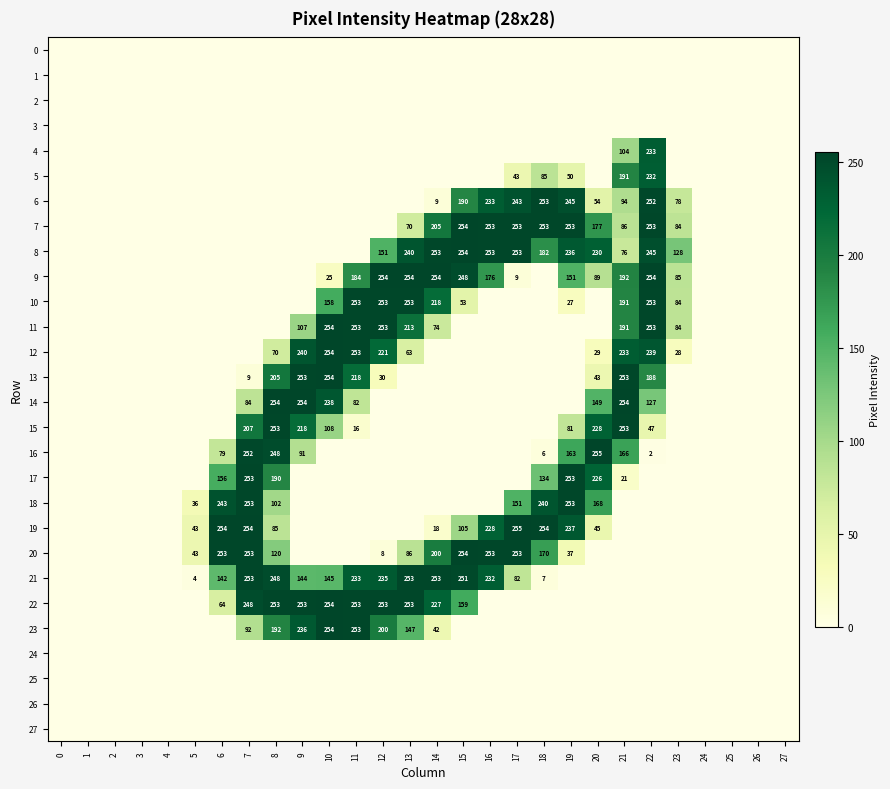

The 21 series shows 397 at 15. True or false?

False